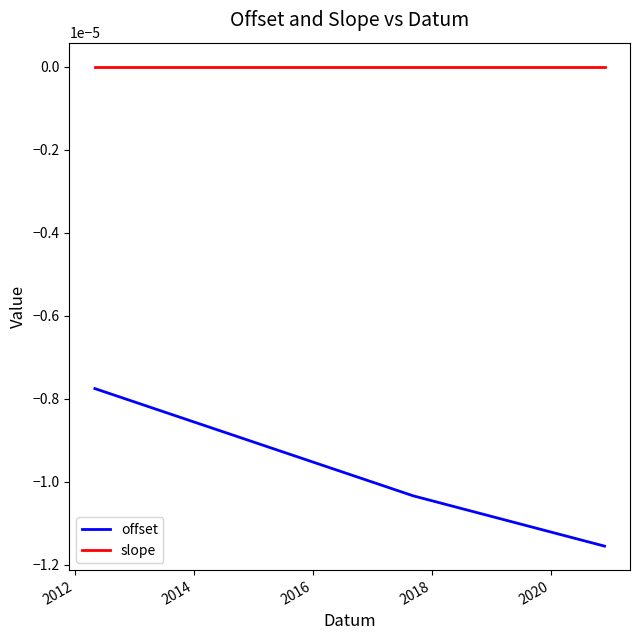

Which series has the largest total across all categories?

slope